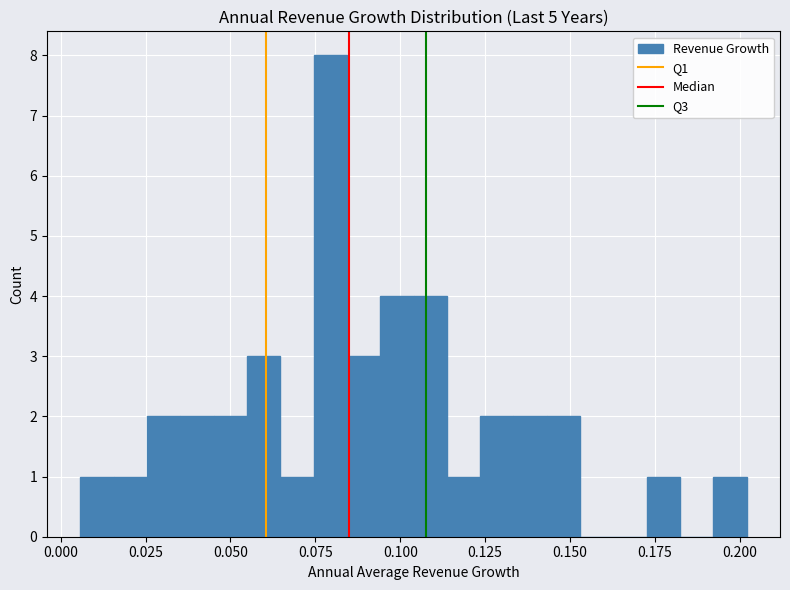

Read against the x-axis, roughly where is the centre of the tallest bar?

0.080